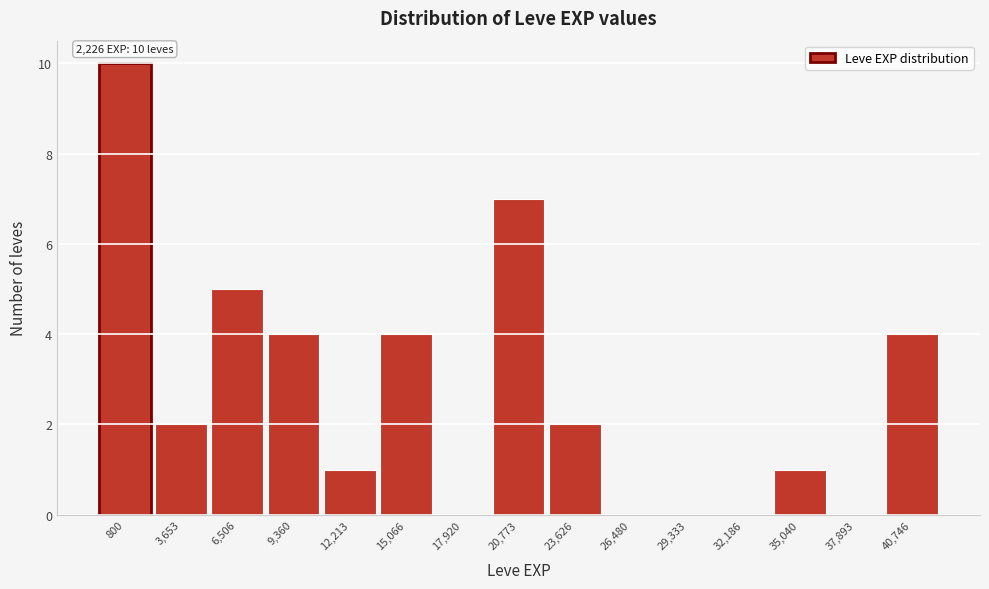

Reading right to left, list all the values displayed in this chart.

40,746=4	37,893=0	35,040=1	32,186=0	29,333=0	26,480=0	23,626=2	20,773=7	17,920=0	15,066=4	12,213=1	9,360=4	6,506=5	3,653=2	800=10